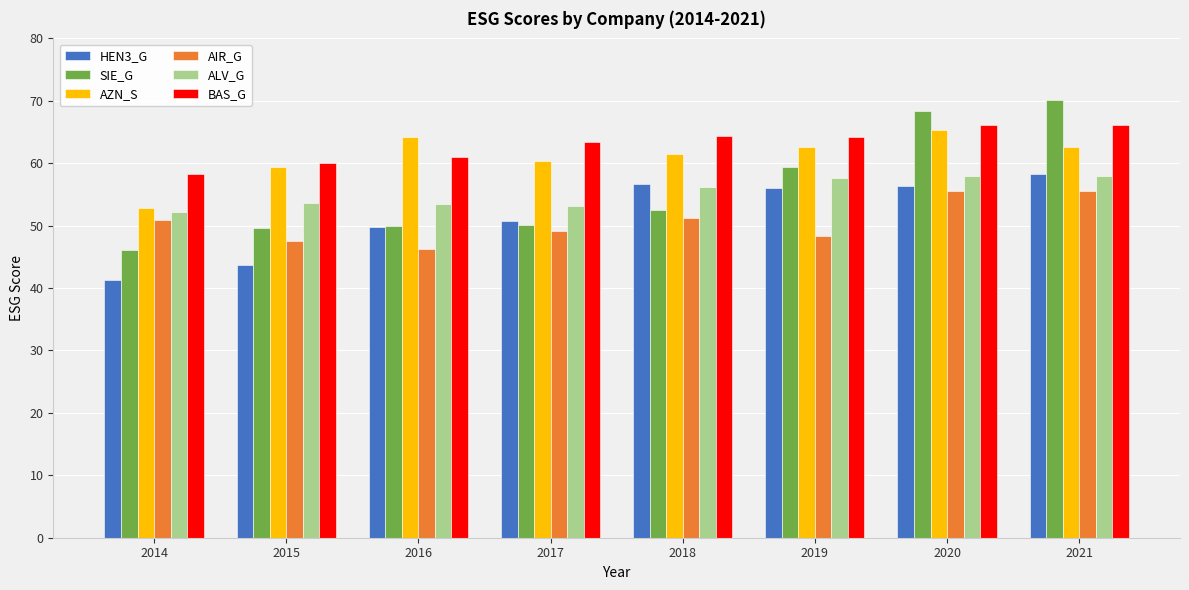

What is the difference between the maximum and minimum values in the SIE_G series?

24.0